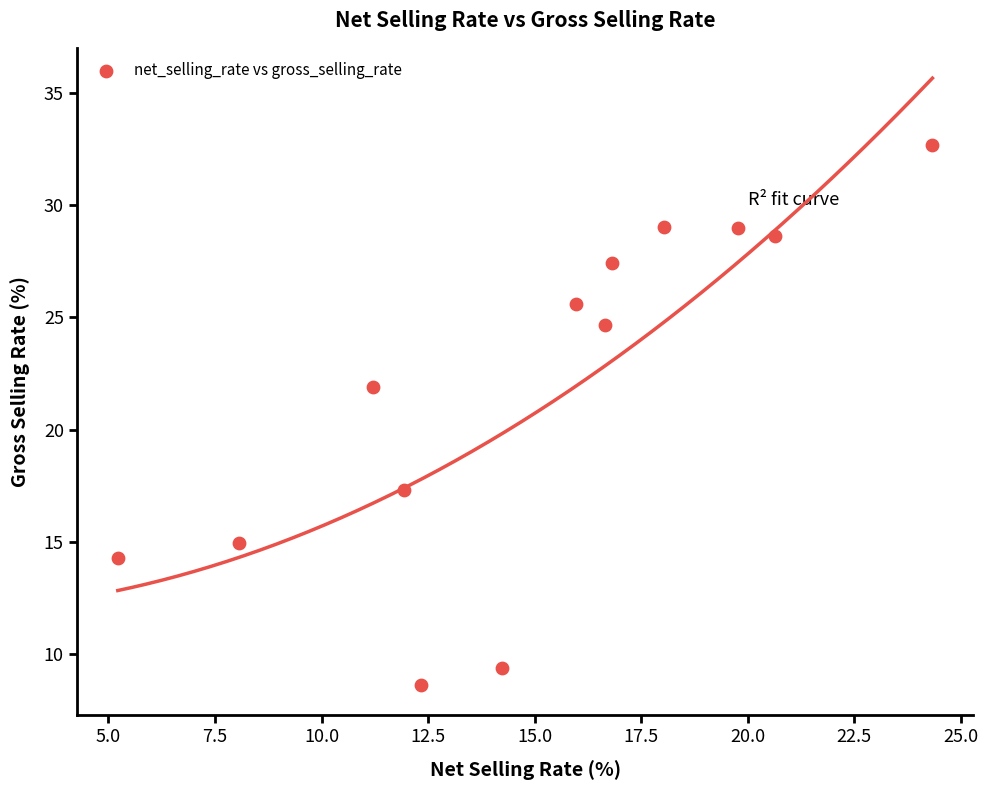

What is the range of X values (max minus min)?

19.1